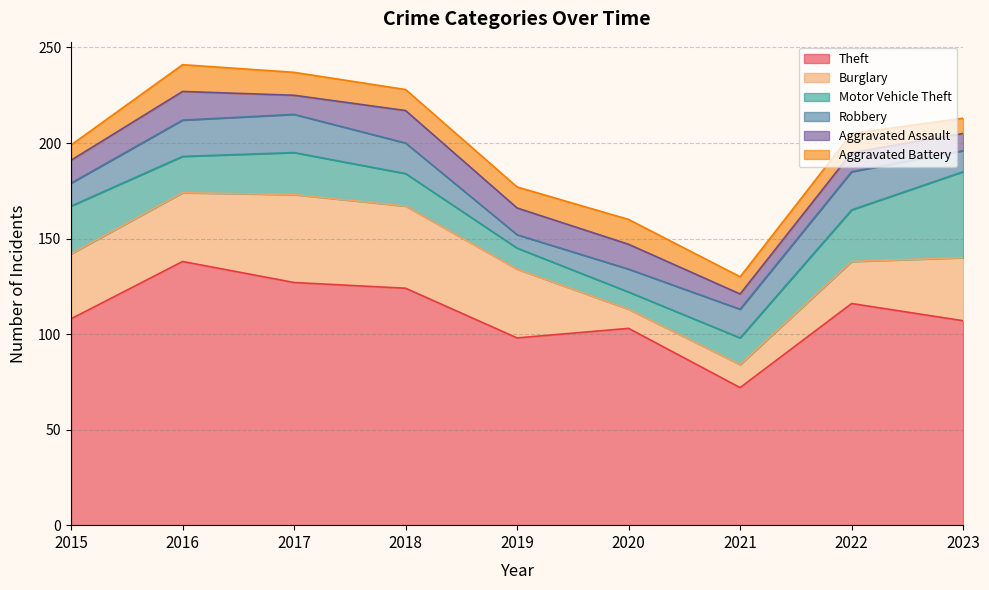

What is the difference between the second highest and minimum values in the Robbery series?

13